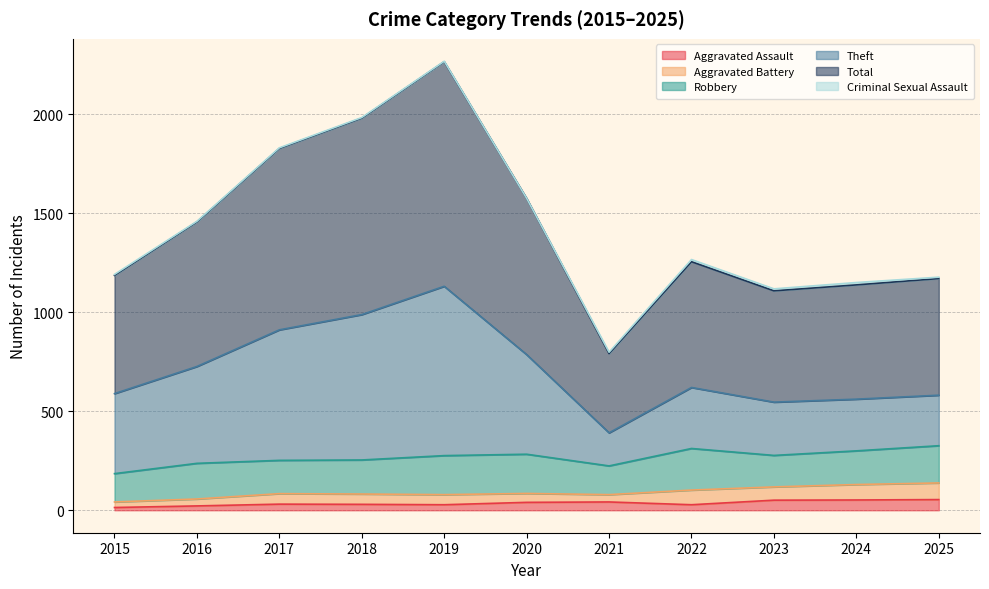

True or false: Aggravated Assault and Total cross at least once.

False